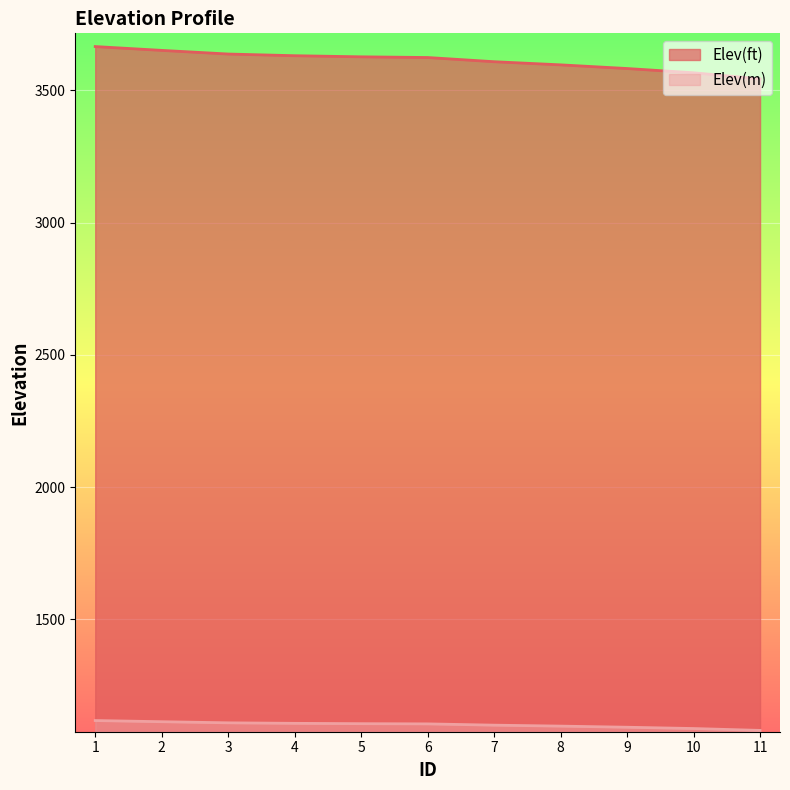

What is the sum of the Elev(ft) values at 3 and 4?

7269.1